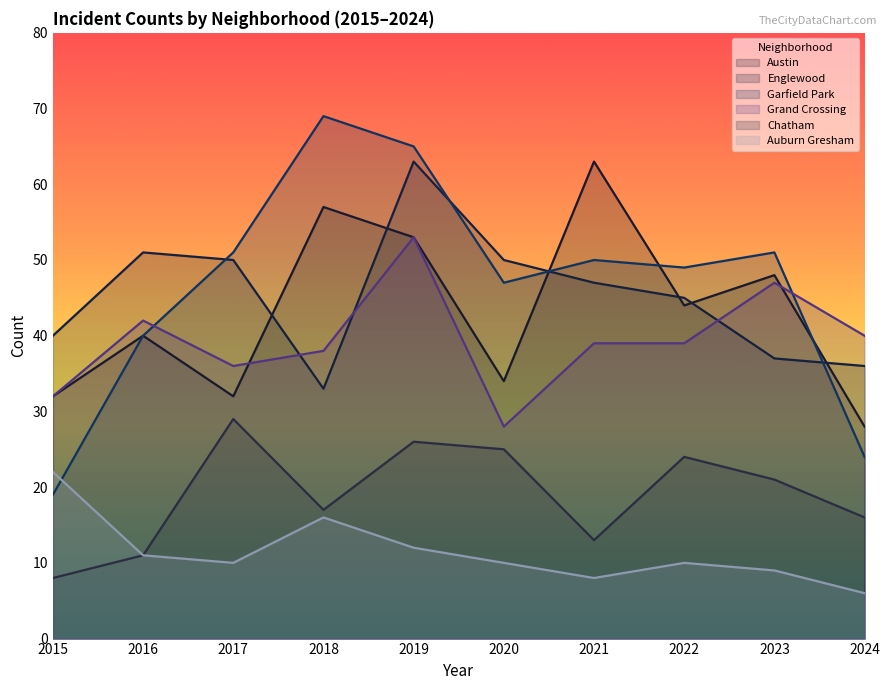

What is the maximum value for Austin?

63